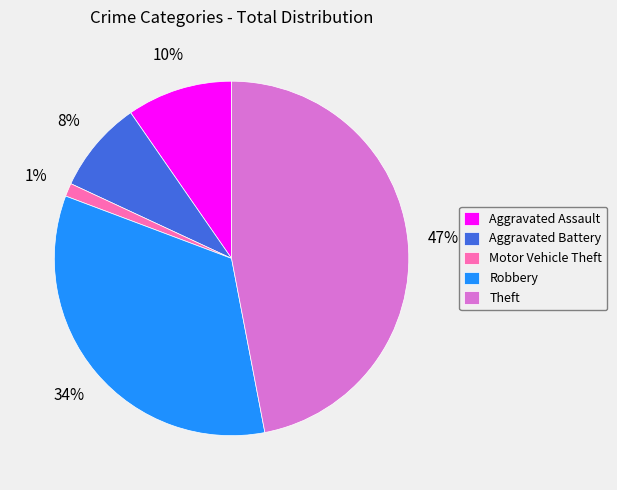

Does Aggravated Assault account for over 50% of the chart?

No